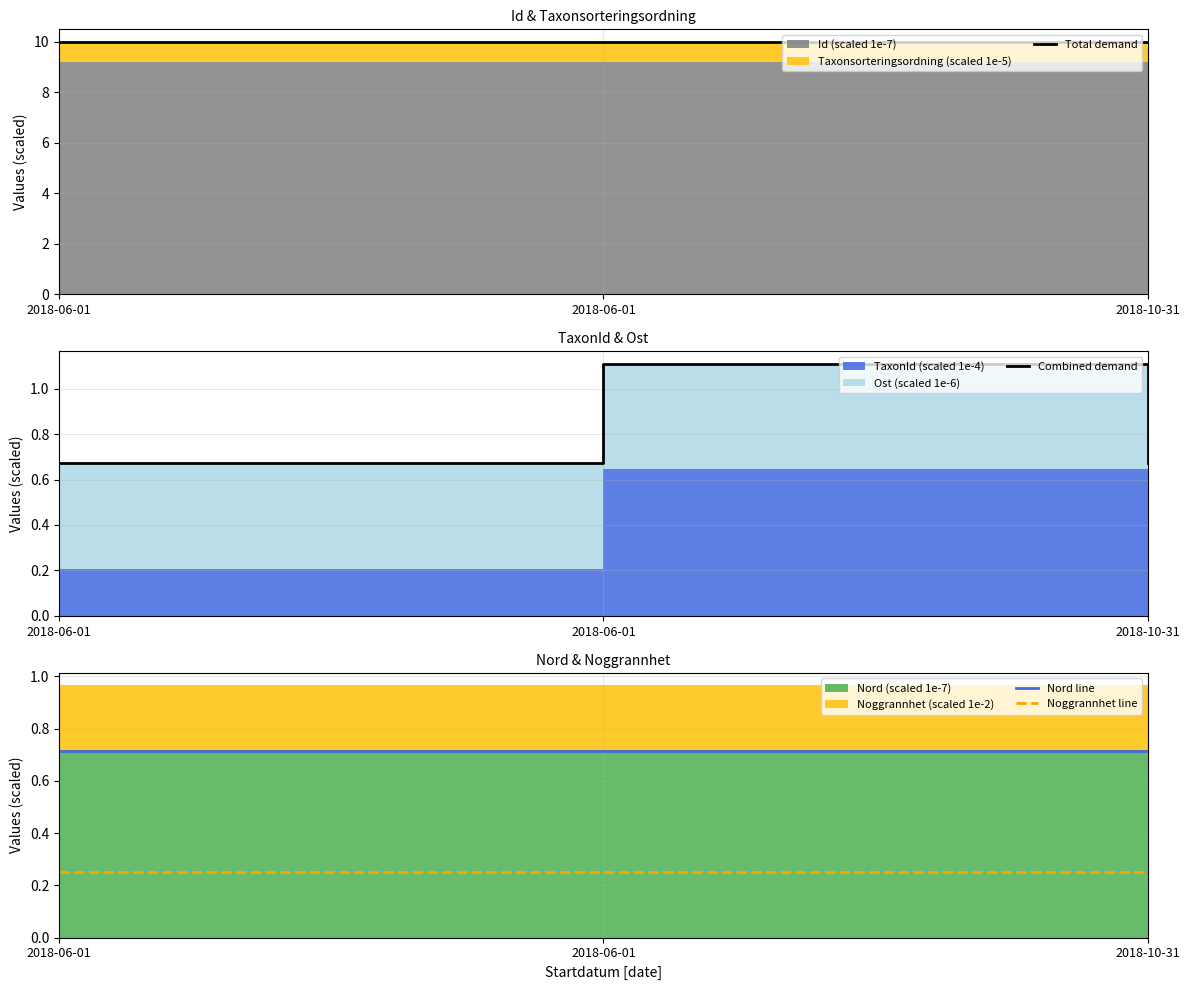

What is the minimum value for Total demand?

10.0